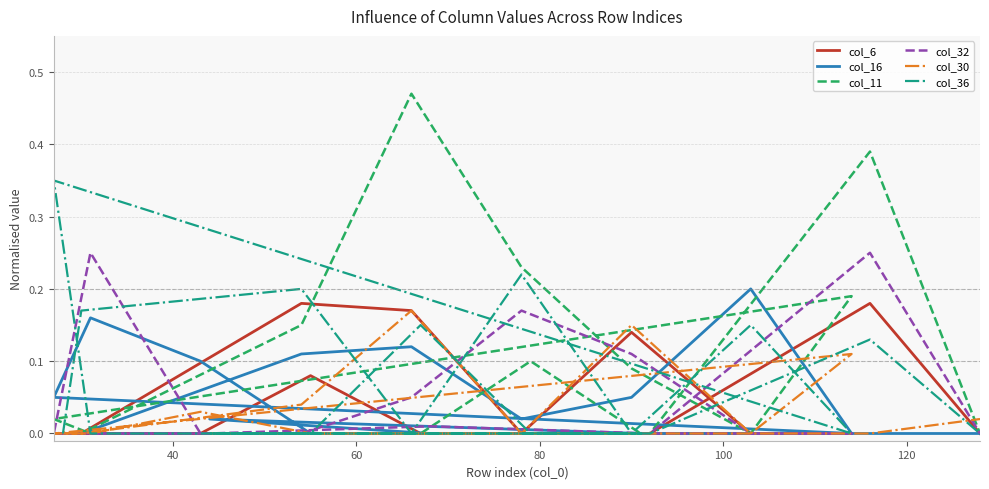

True or false: col_6 has more than 1 points higher than both neighbors.

True